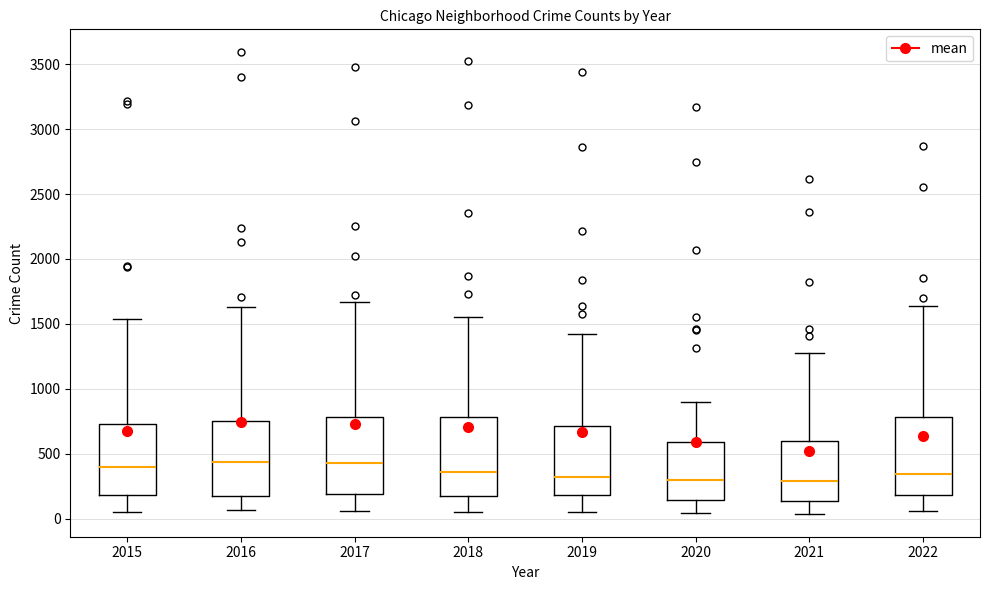

Reading left to right, transcribe this box plot: for each box, give where its median line is, the range the box spans, and where its two whiskers end, as read against the y-axis. The values are not printed on the chart, so give them approximately, as read against the axis.

2015: median 400, box 200 to 750, whiskers 50 to 1550
2016: median 450, box 150 to 750, whiskers 50 to 1650
2017: median 450, box 200 to 800, whiskers 50 to 1650
2018: median 350, box 200 to 800, whiskers 50 to 1550
2019: median 300, box 200 to 700, whiskers 50 to 1400
2020: median 300, box 150 to 600, whiskers 50 to 900
2021: median 300, box 150 to 600, whiskers 50 to 1300
2022: median 350, box 200 to 800, whiskers 50 to 1650